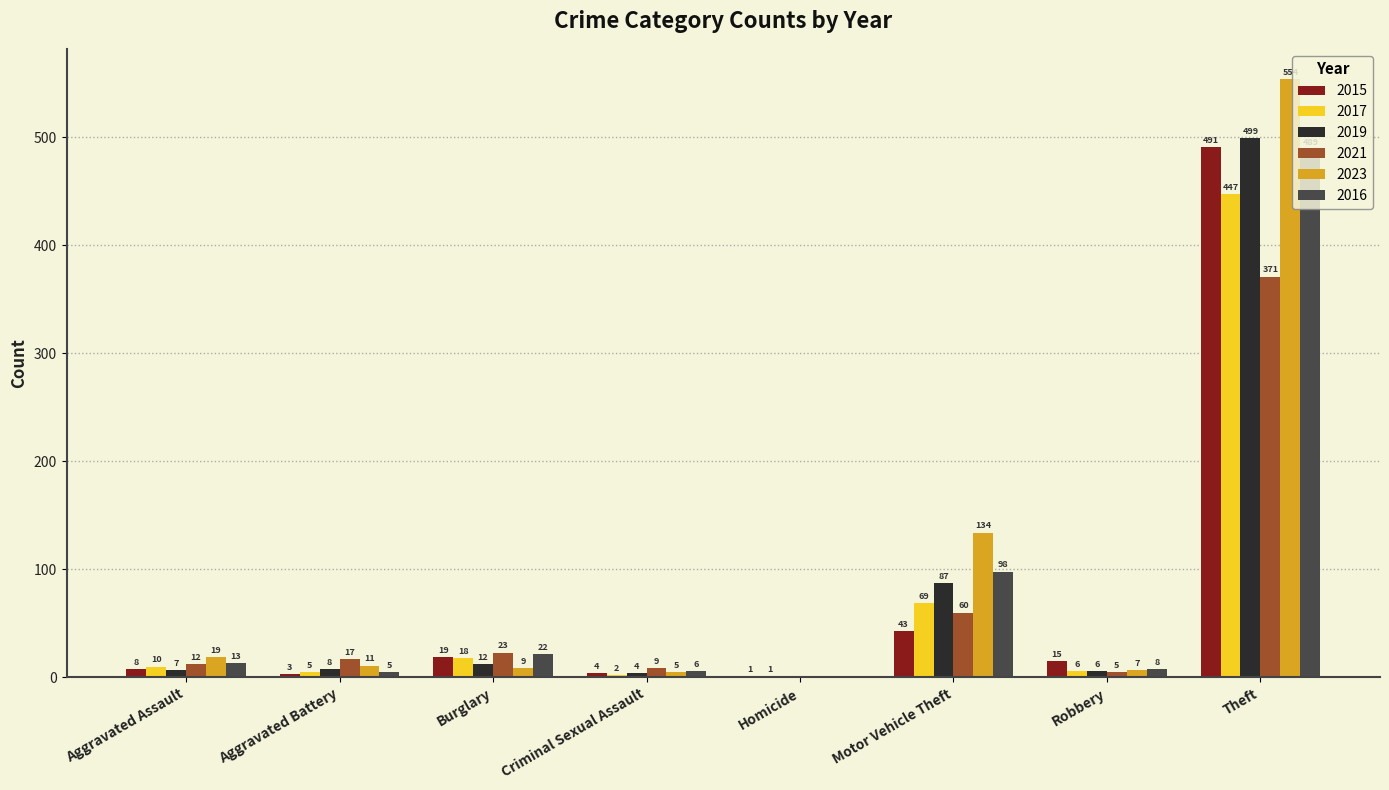

Which series has the largest total across all categories?

2023